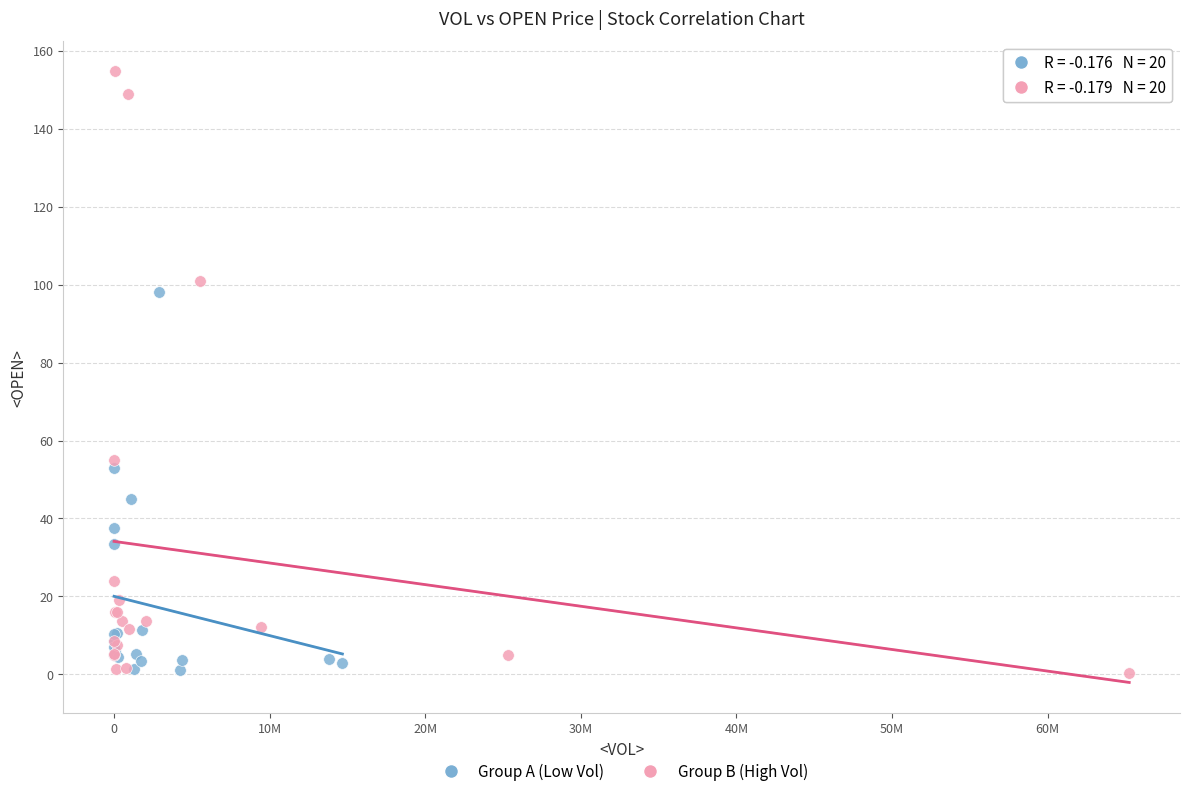

What are all the series names shown in the legend?

Group A (Low Vol), Group B (High Vol)